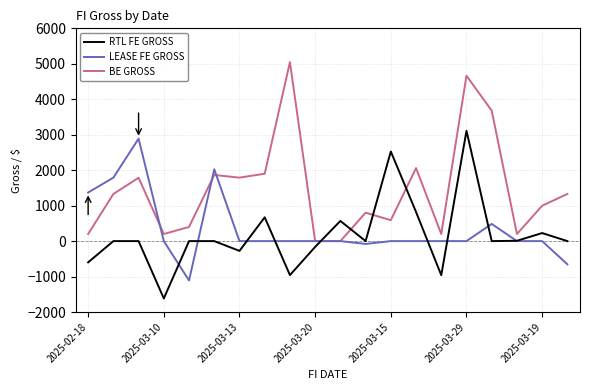

What is the difference between the second highest and minimum values in the BE GROSS series?

4664.0